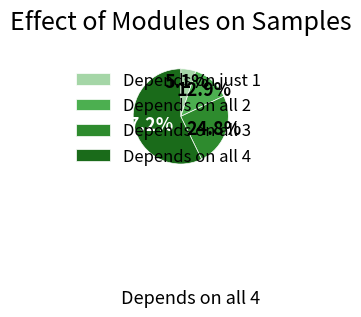

Which category has the biggest portion of the pie?

Depends on all 4